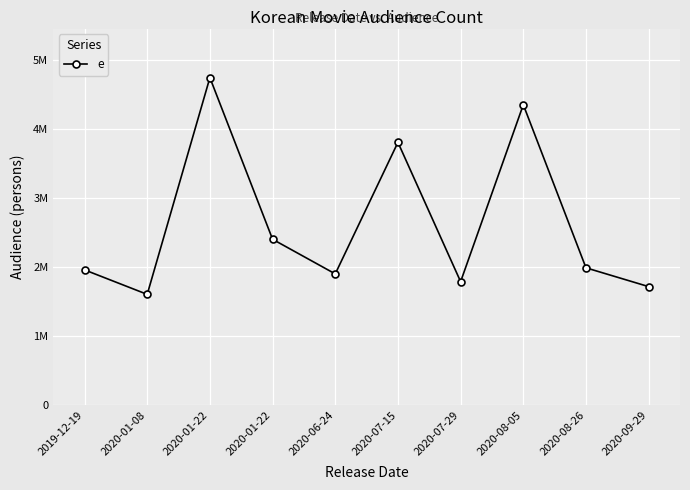

Does the chart have visible grid lines?

Yes